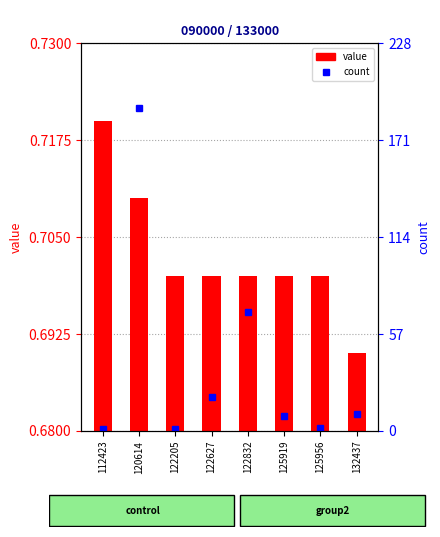

Is the value of count at 132437 greater than the value of value at 132437?

Yes